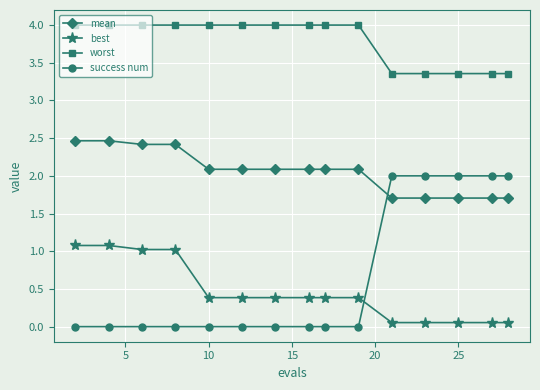

What is the greatest value displayed?

4.0